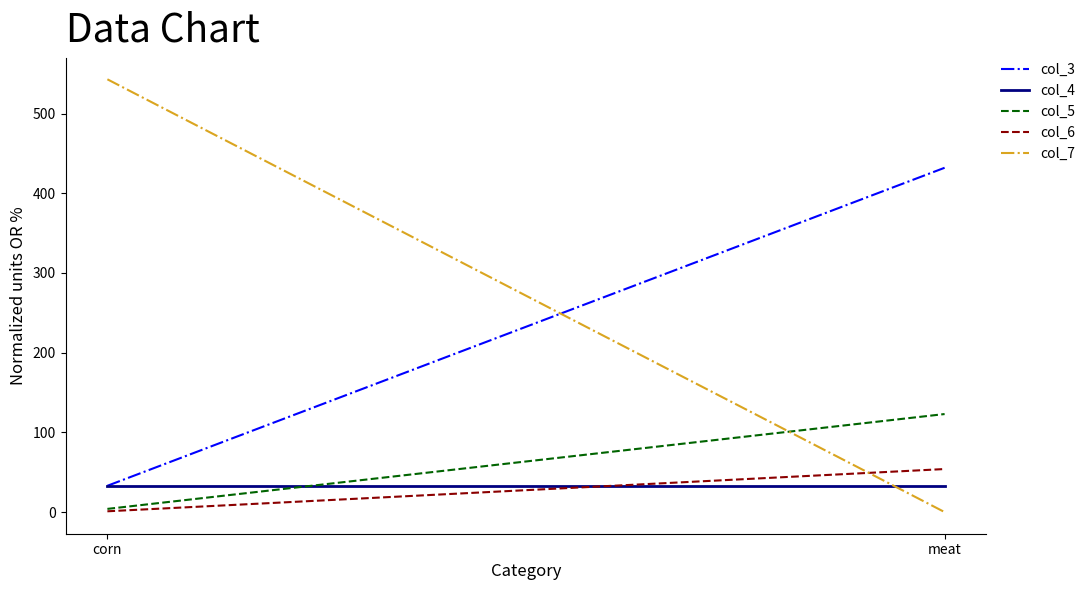

At how many categories does at least one series exceed 430?

2